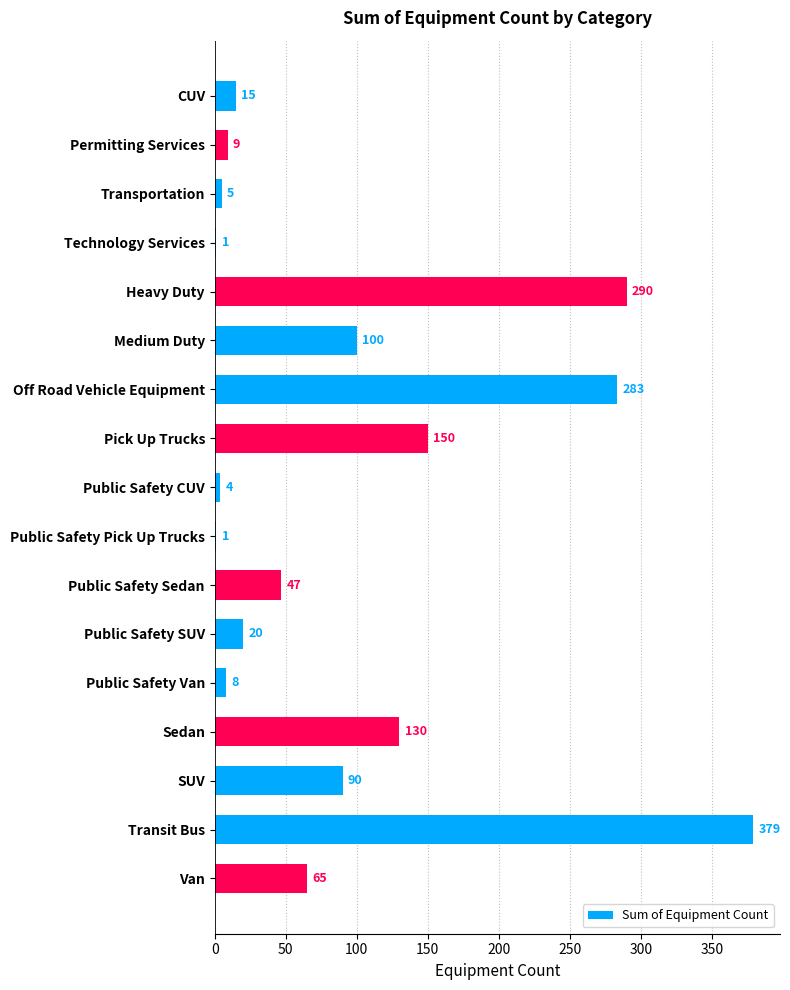

What is the sum of all values?

1597